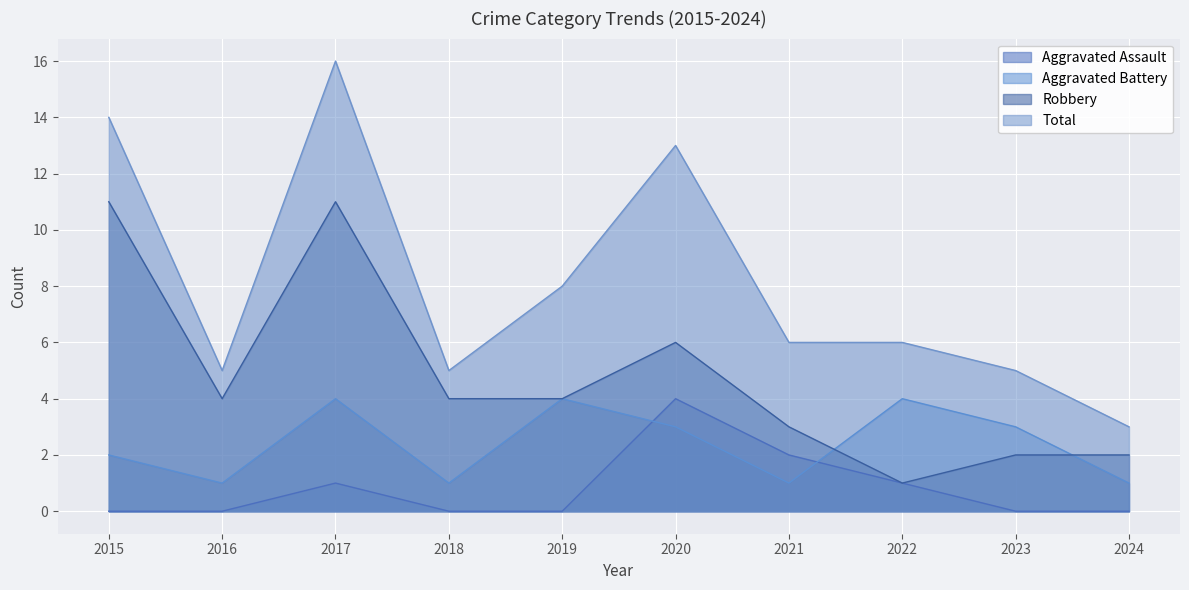

Does the chart display data point markers on the line(s)?

No